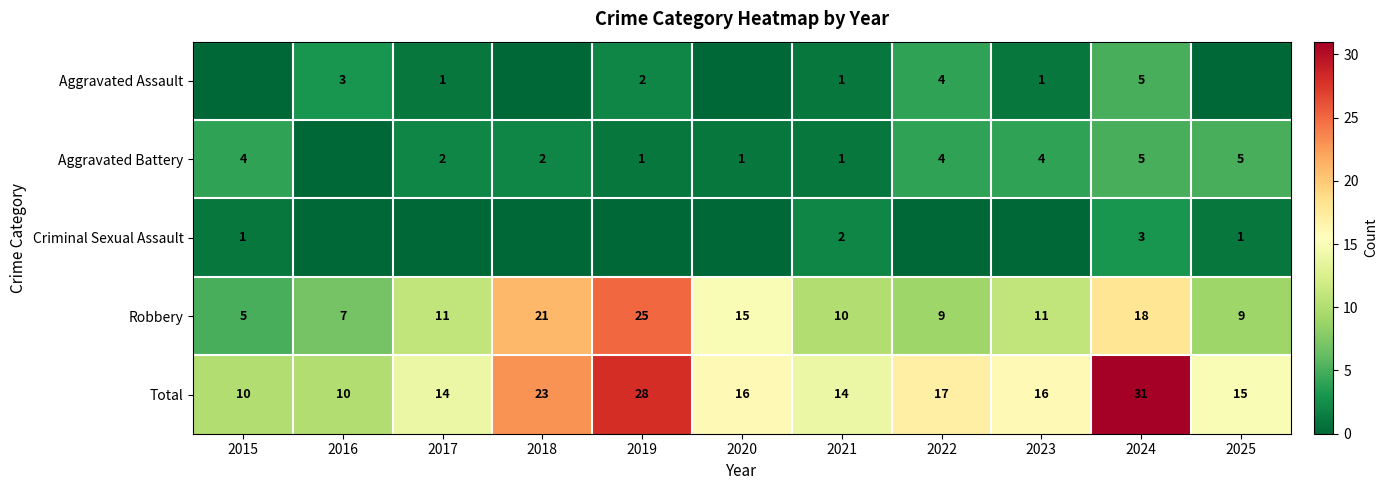

At which category is the sum across all series the highest?

2024